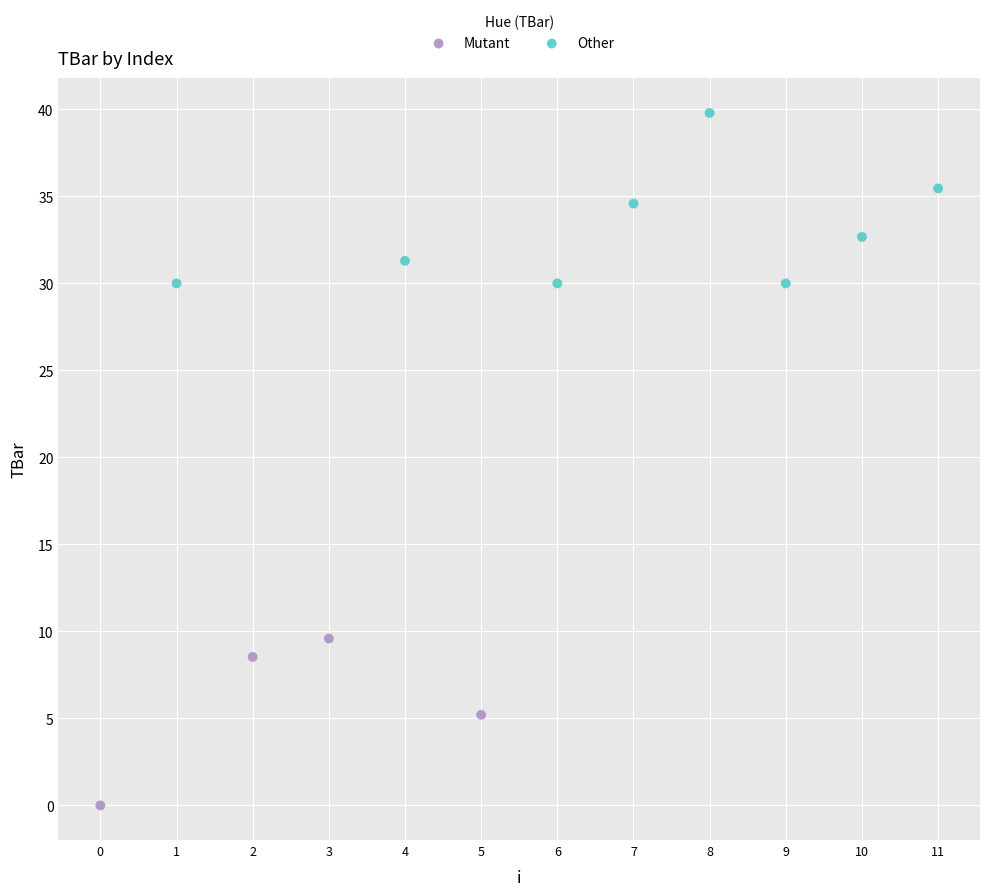

Which series reaches the minimum Y coordinate?

Mutant